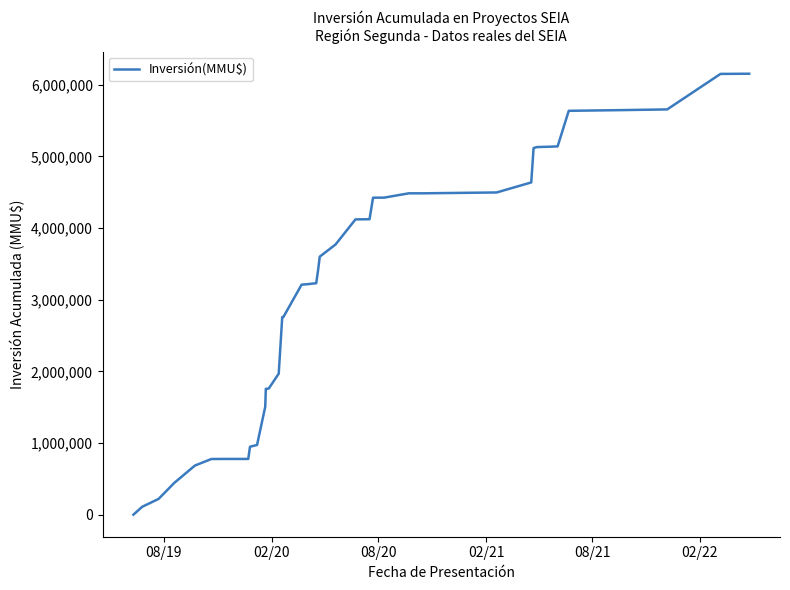

What is the difference between the maximum and minimum values?

6147876